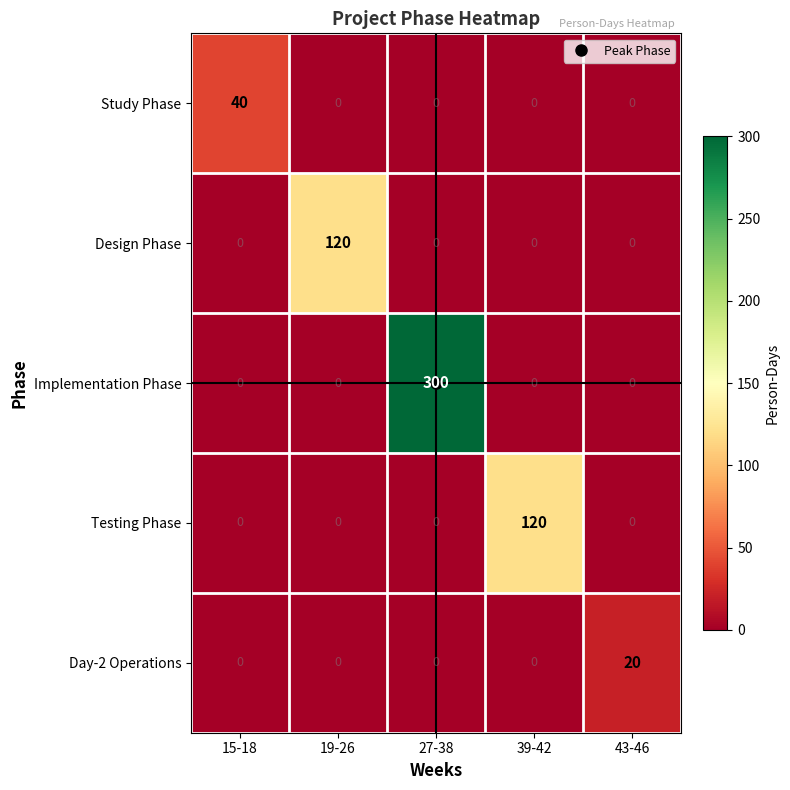

Which series has the widest spread of values?

Implementation Phase